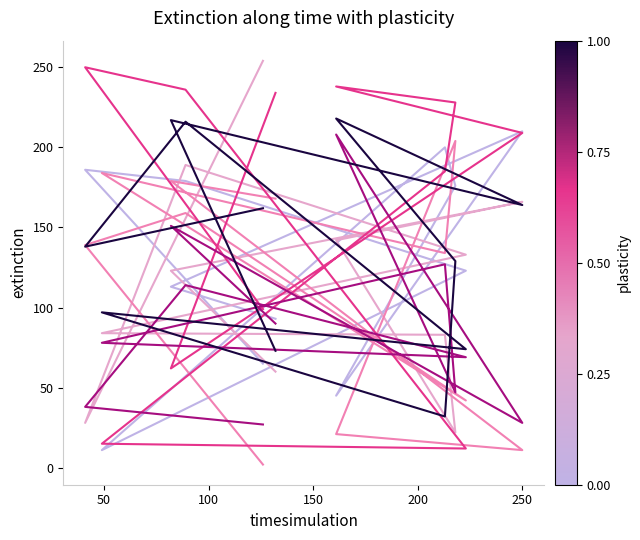

What are all the series names shown in the legend?

col_1, col_2, col_3, col_4, col_5, col_7